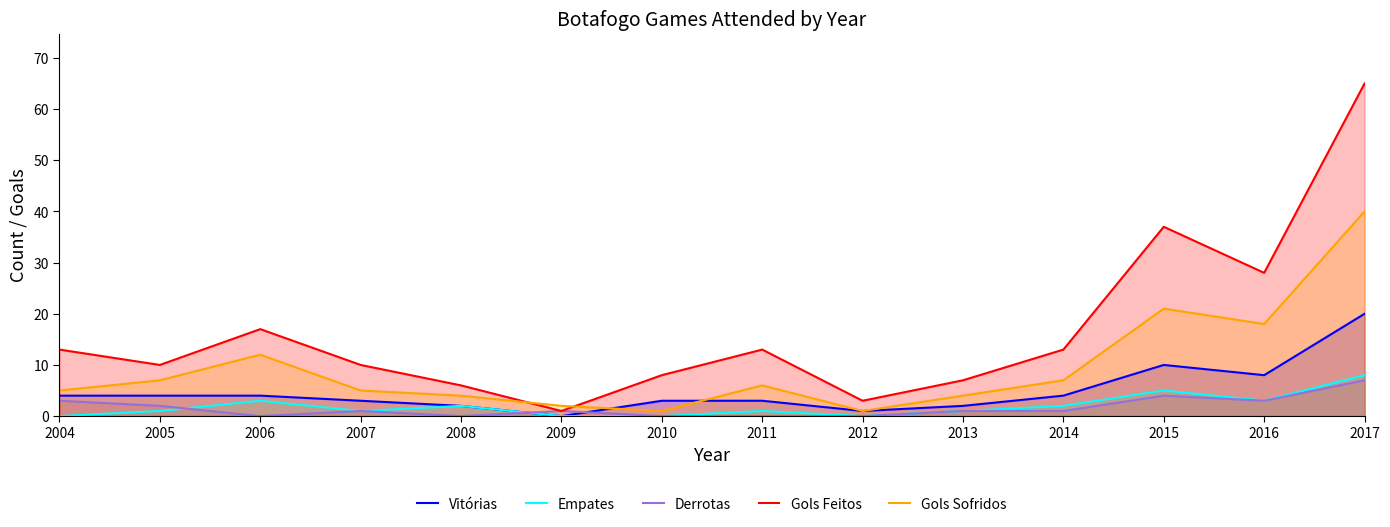

After their last crossing, which series has the higher values: Vitórias or Derrotas?

Vitórias